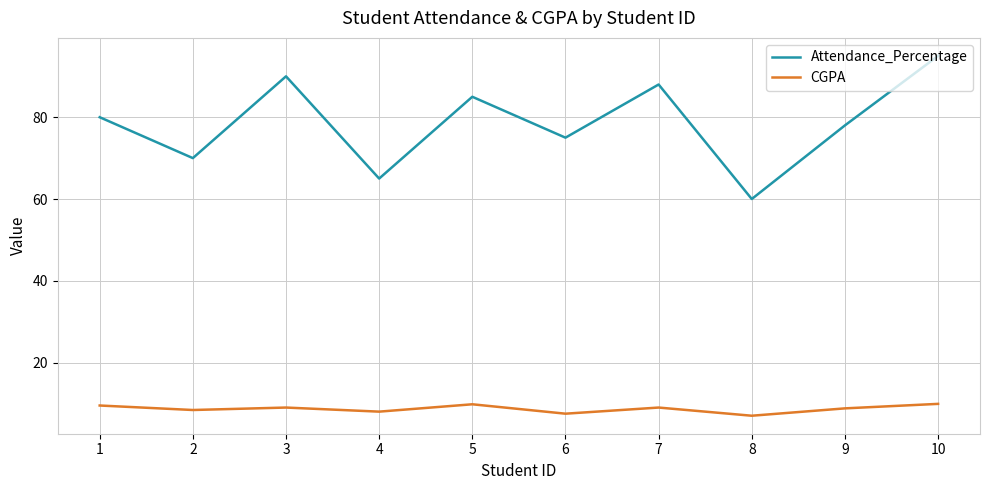

What is the difference between the Attendance_Percentage values at 9 and 6?

3.0